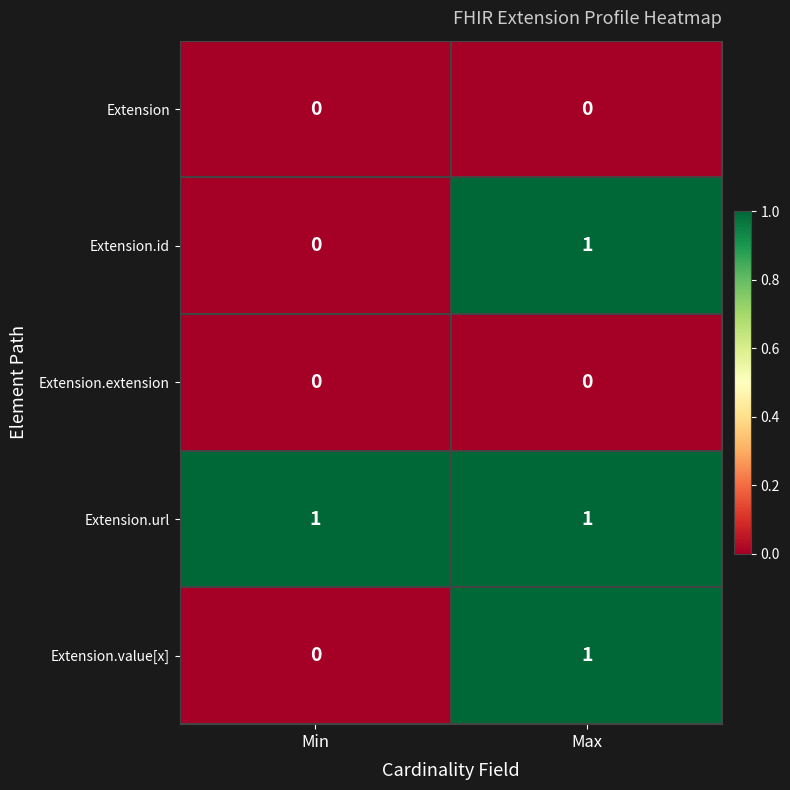

Reading left to right, extract all data points from this chart.

Extension: Min=0	Max=0
Extension.id: Min=0	Max=1
Extension.extension: Min=0	Max=0
Extension.url: Min=1	Max=1
Extension.value[x]: Min=0	Max=1